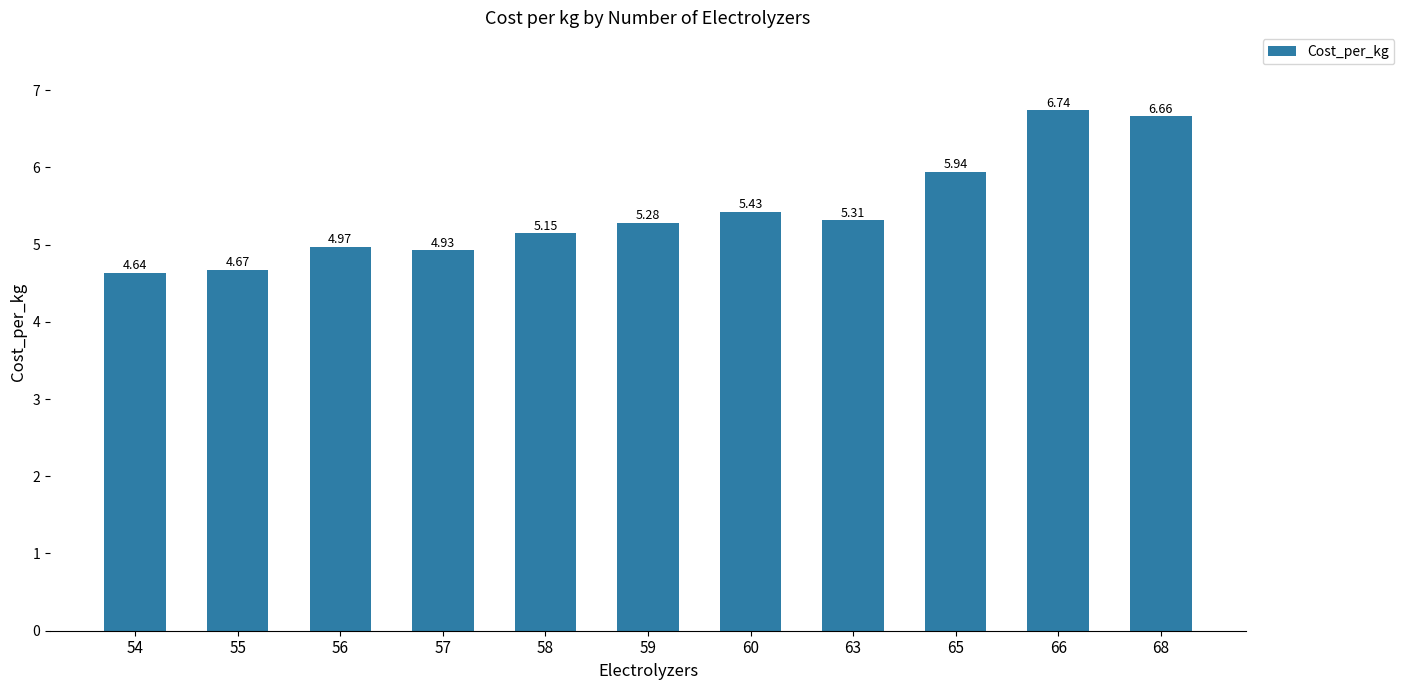

Rank the categories by value from lowest to highest.

54, 55, 57, 56, 58, 59, 63, 60, 65, 68, 66